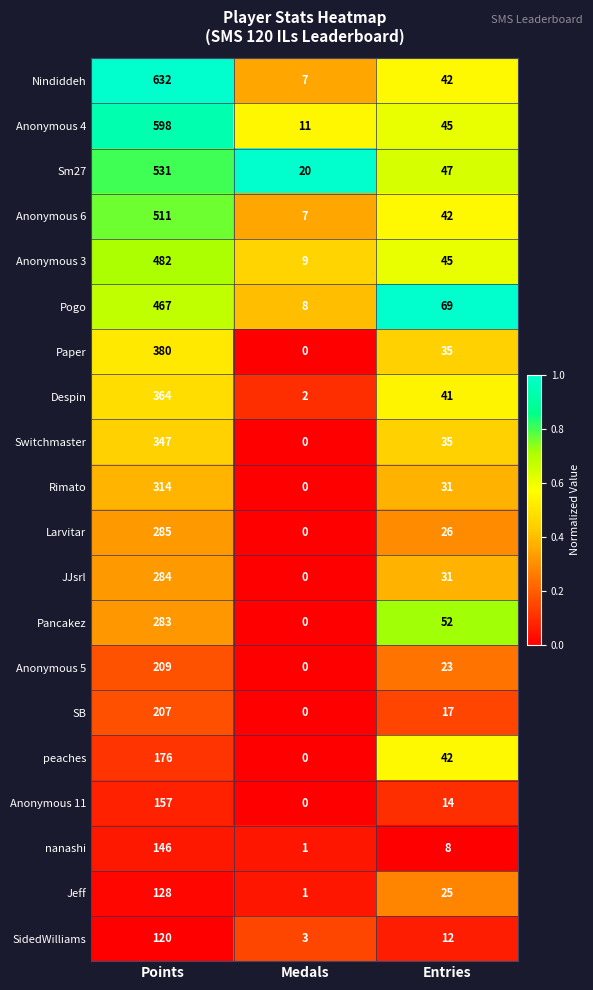

At which label is Anonymous 11 closest to 78?

Entries